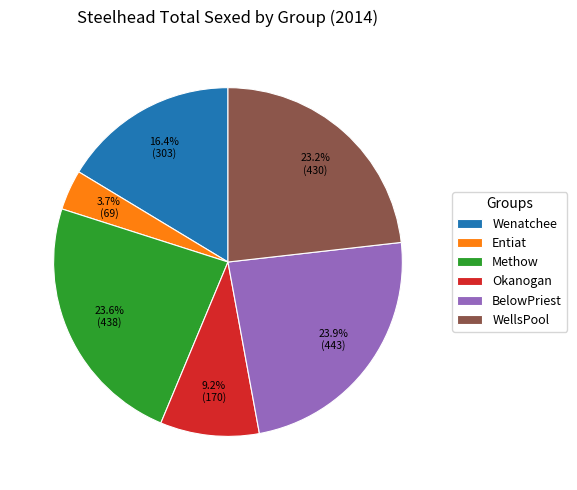

To the nearest percent, what is the combined percentage of BelowPriest and Okanogan?

33%